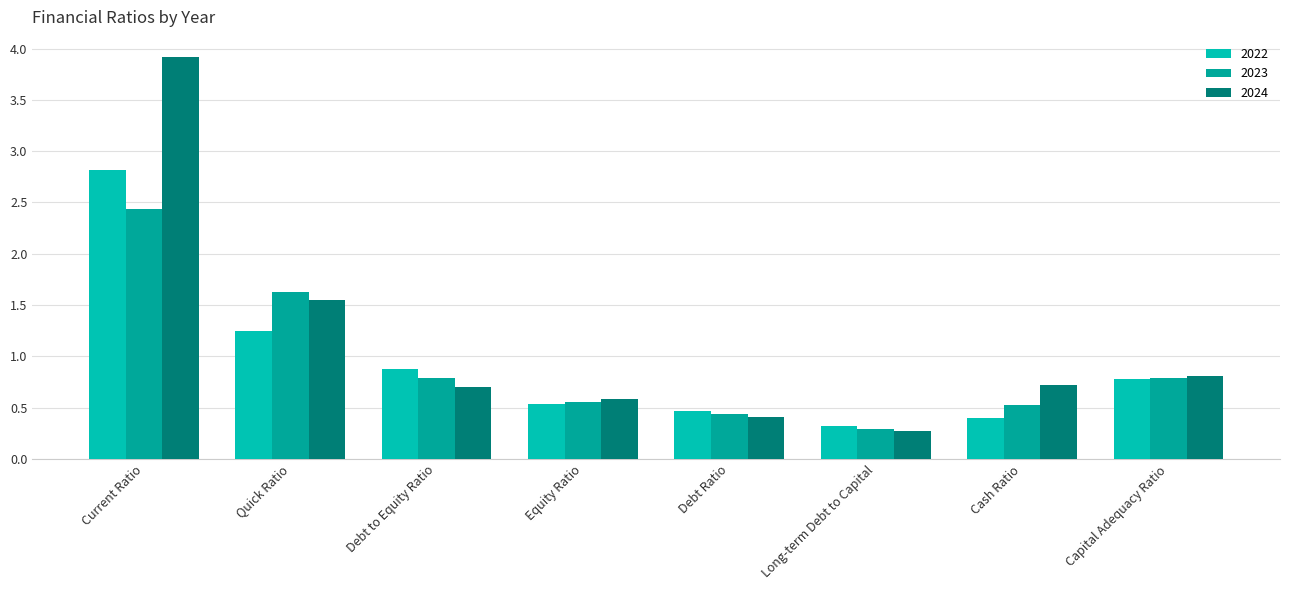

The value of 2023 at Long-term Debt to Capital is 0.3. True or false?

True